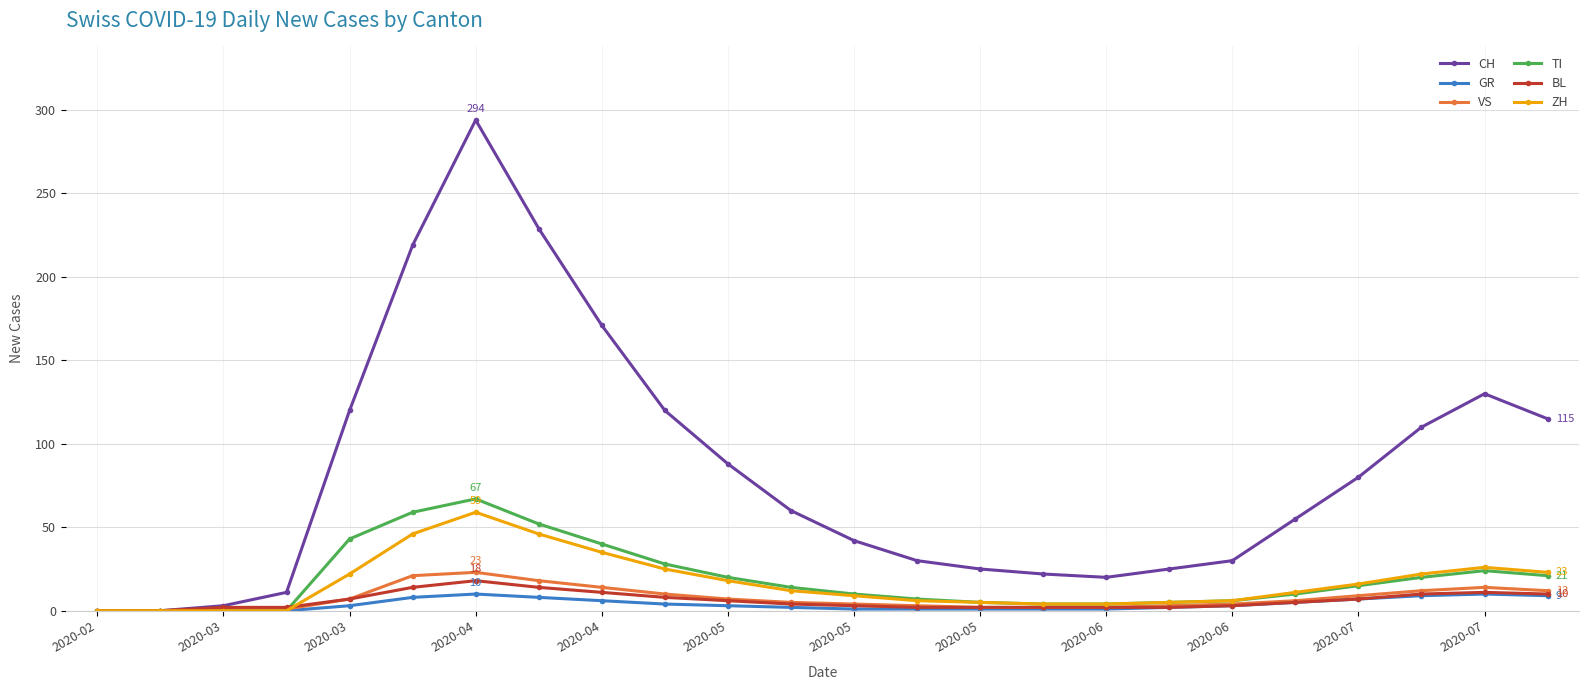

How many data points does each series have?

24